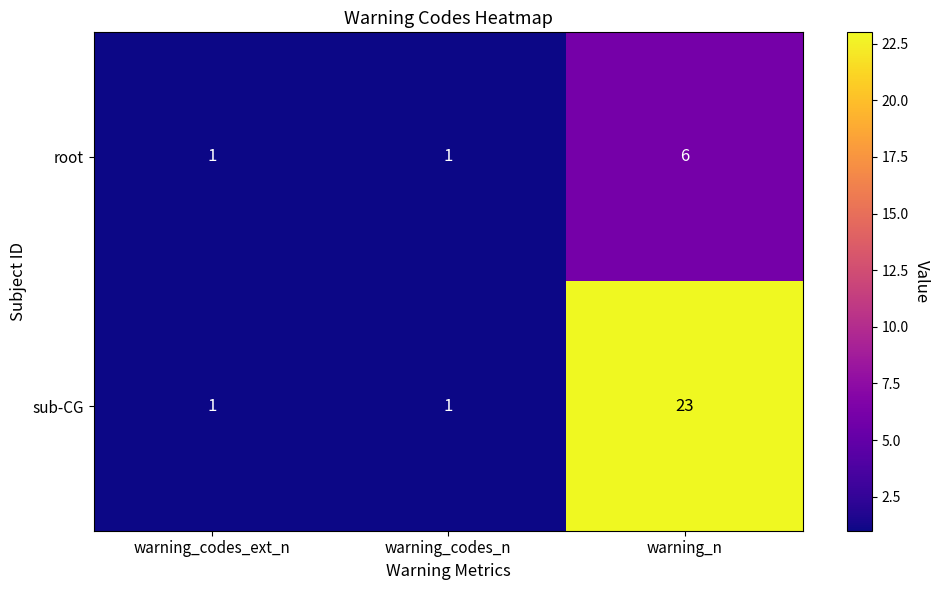

The value of root at warning_codes_ext_n is 0. True or false?

False